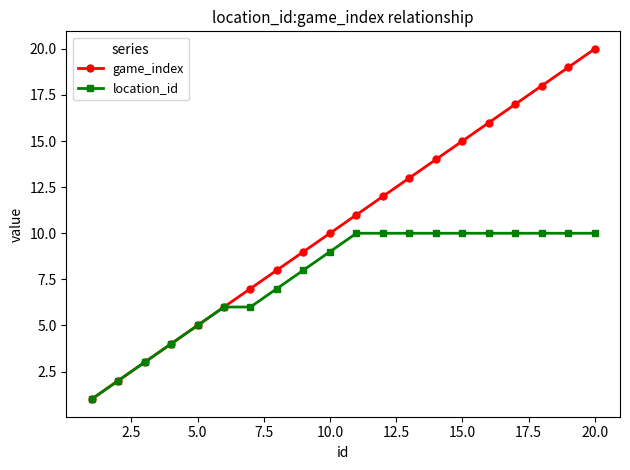

Which series has the largest range (max minus min)?

game_index